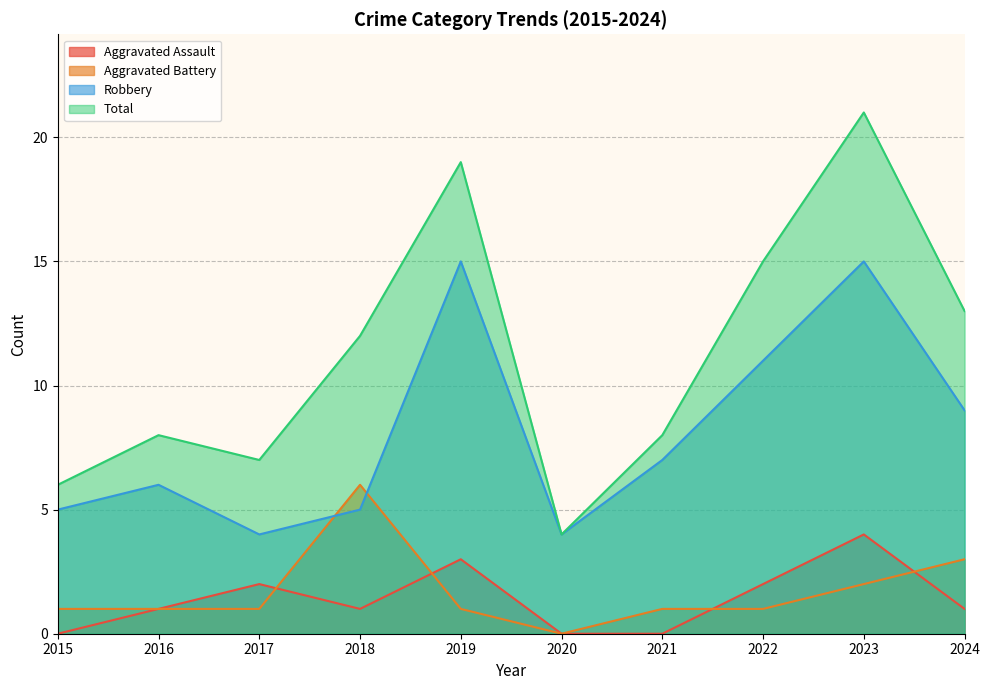

Rank the categories by Aggravated Battery value from highest to lowest.

2018, 2024, 2023, 2015, 2016, 2017, 2019, 2021, 2022, 2020